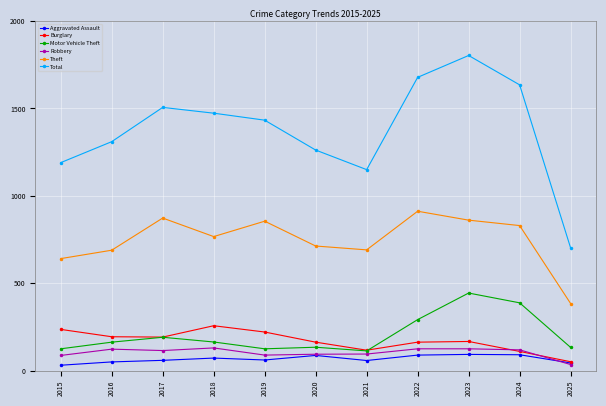

True or false: Motor Vehicle Theft and Total intersect in this chart.

False